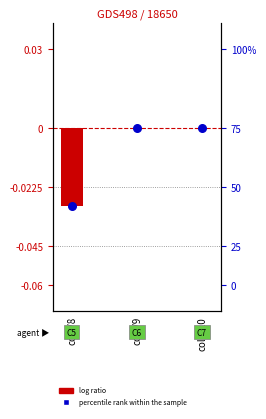

Which series contains the lowest Y value?

log ratio